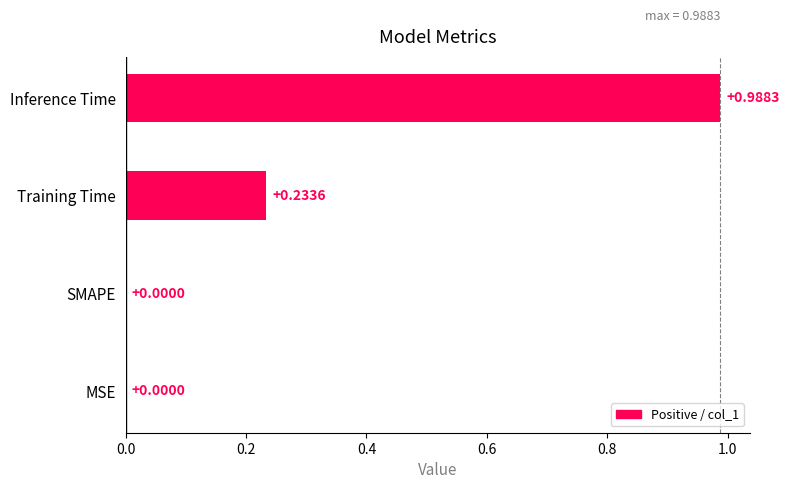

What is the change in value from MSE to Inference Time?

+1.0